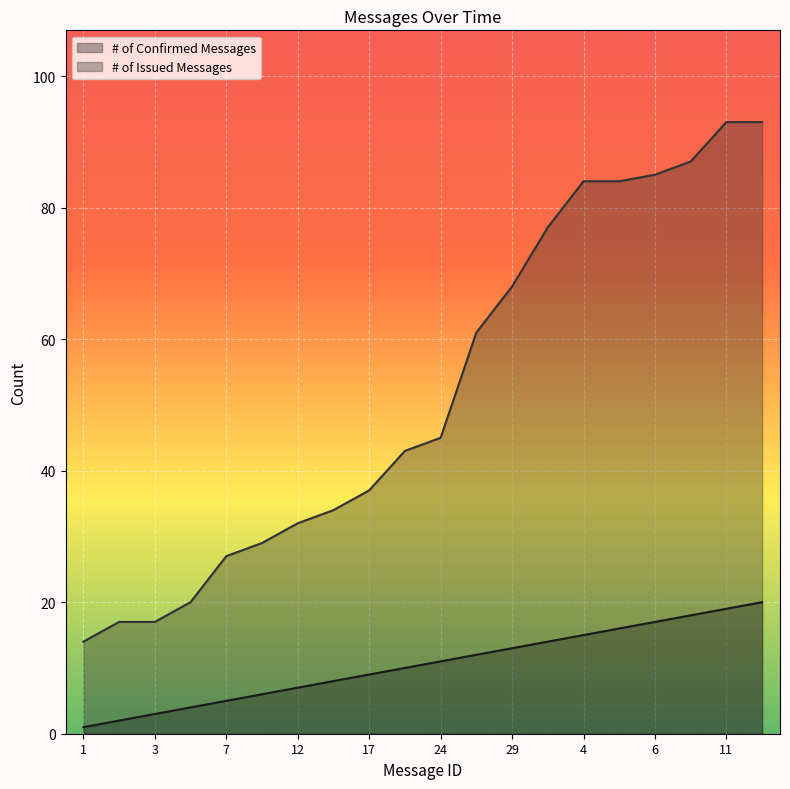

What is the label of the 2nd point from the left?

2